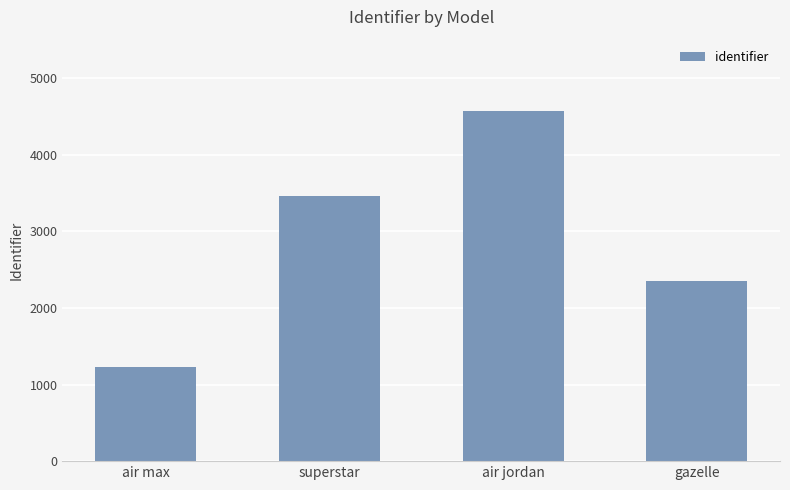

Where is the data nearest to the value 2900?

gazelle